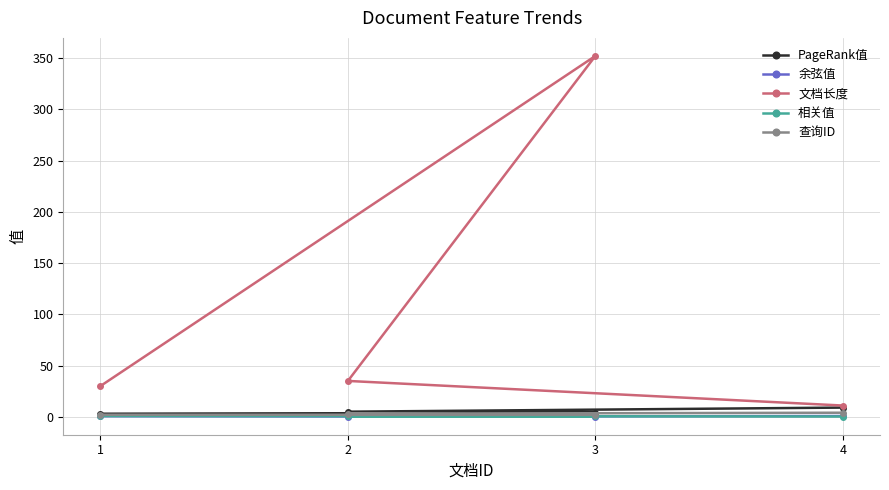

What is the difference between the second highest and minimum values in the 文档长度 series?

24.0